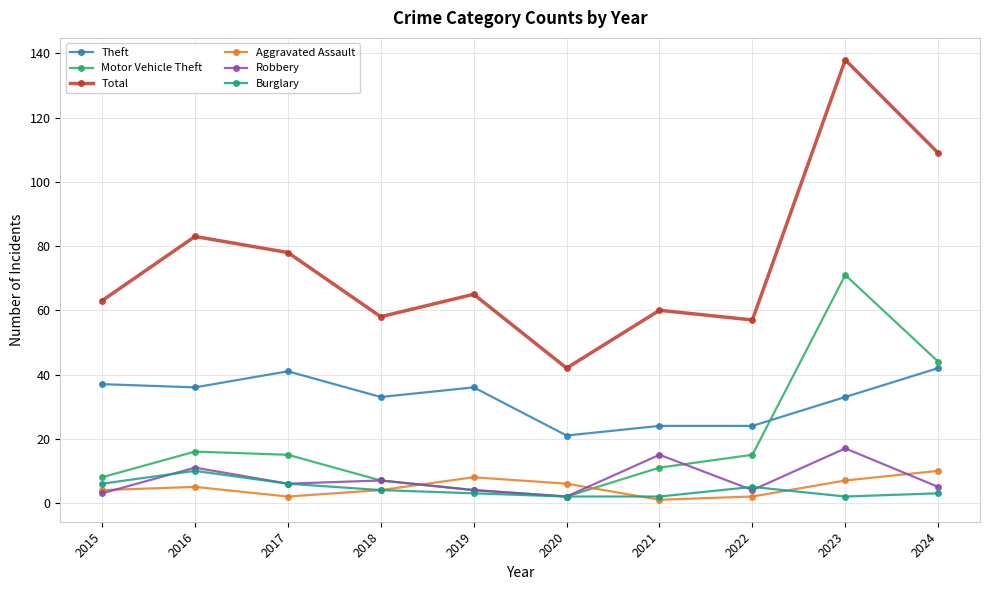

What is the greatest value displayed?

138